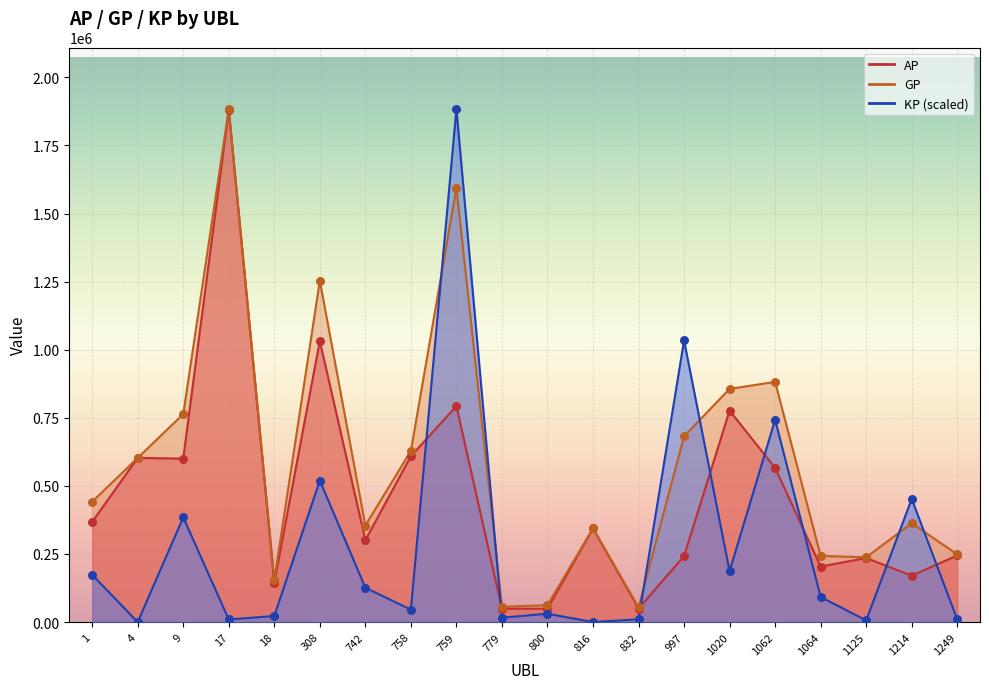

What are all the series names shown in the legend?

AP, GP, KP